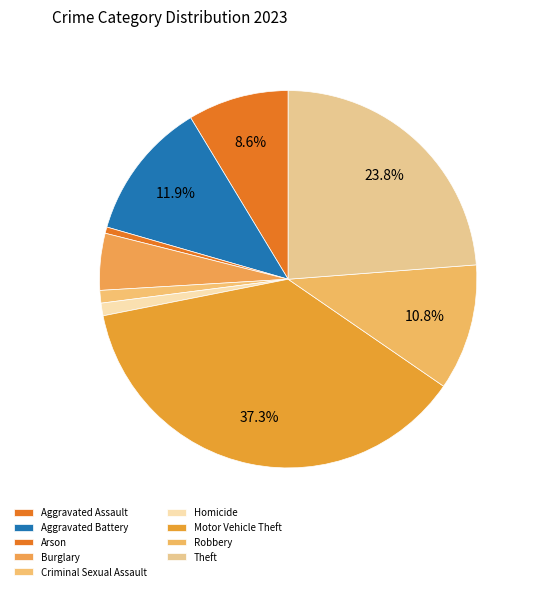

Which category has the smallest portion of the pie?

Arson